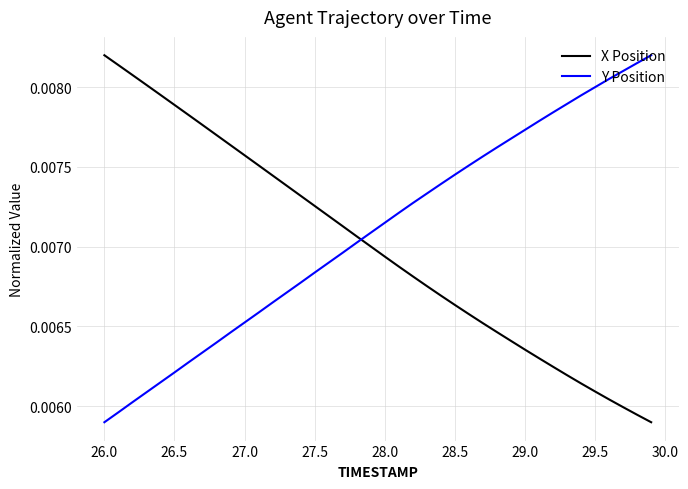

How many intersections are there between X Position and Y Position?

1